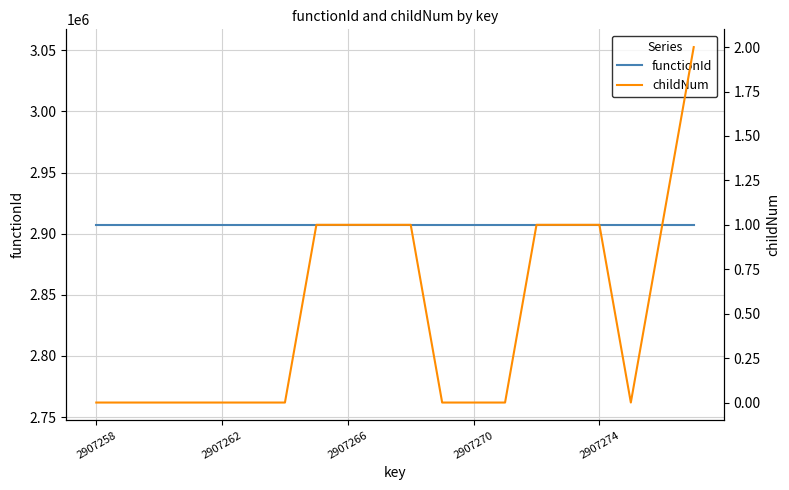

What is the sum of all functionId values?

58145140